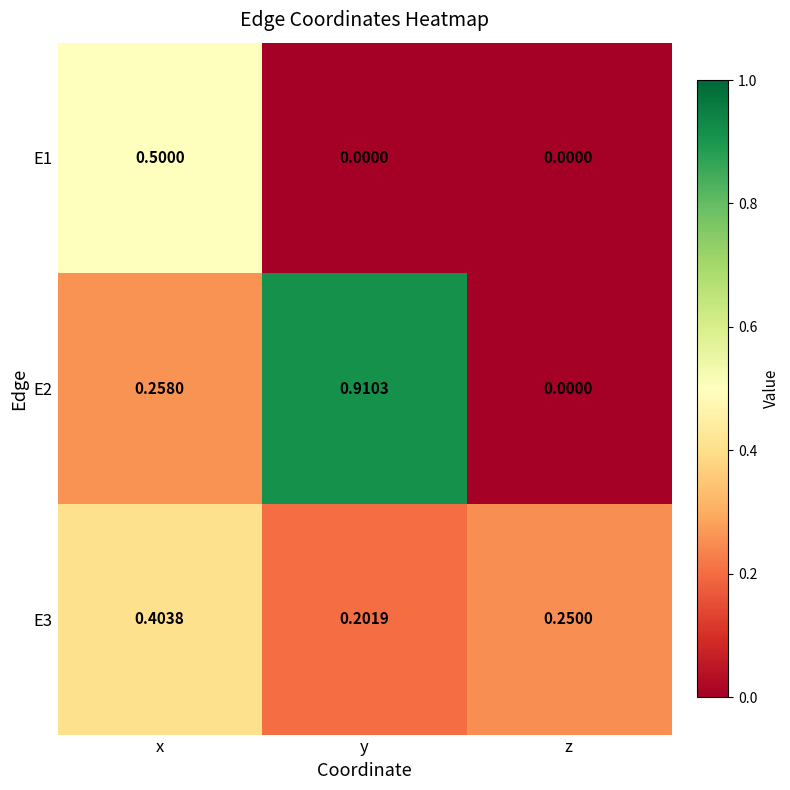

At which label is E2 closest to 0?

z